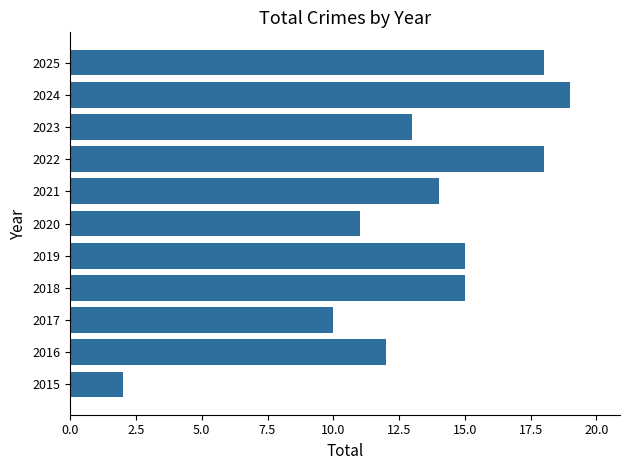

What is the change in value from 2017 to 2024?

+9